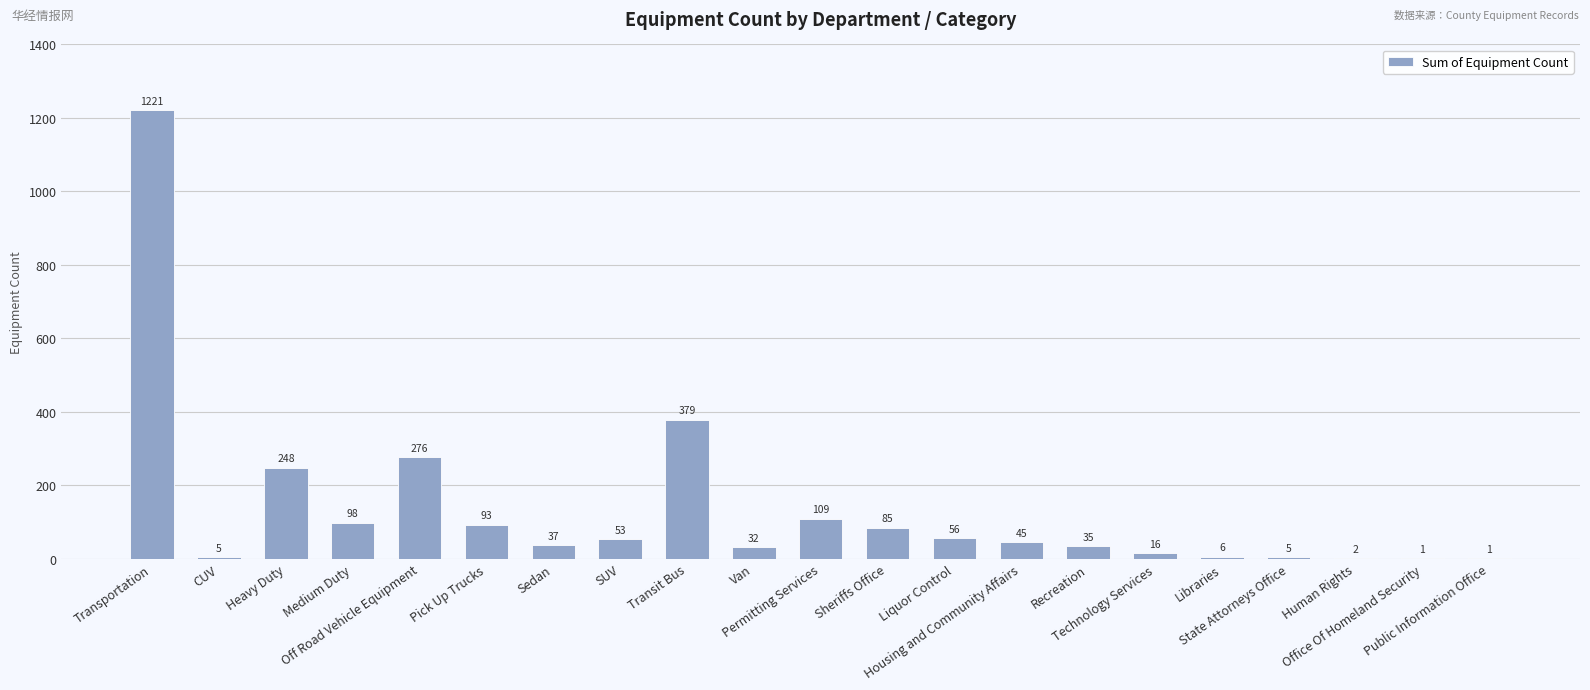

Is it true that the value at Medium Duty is 98?

True